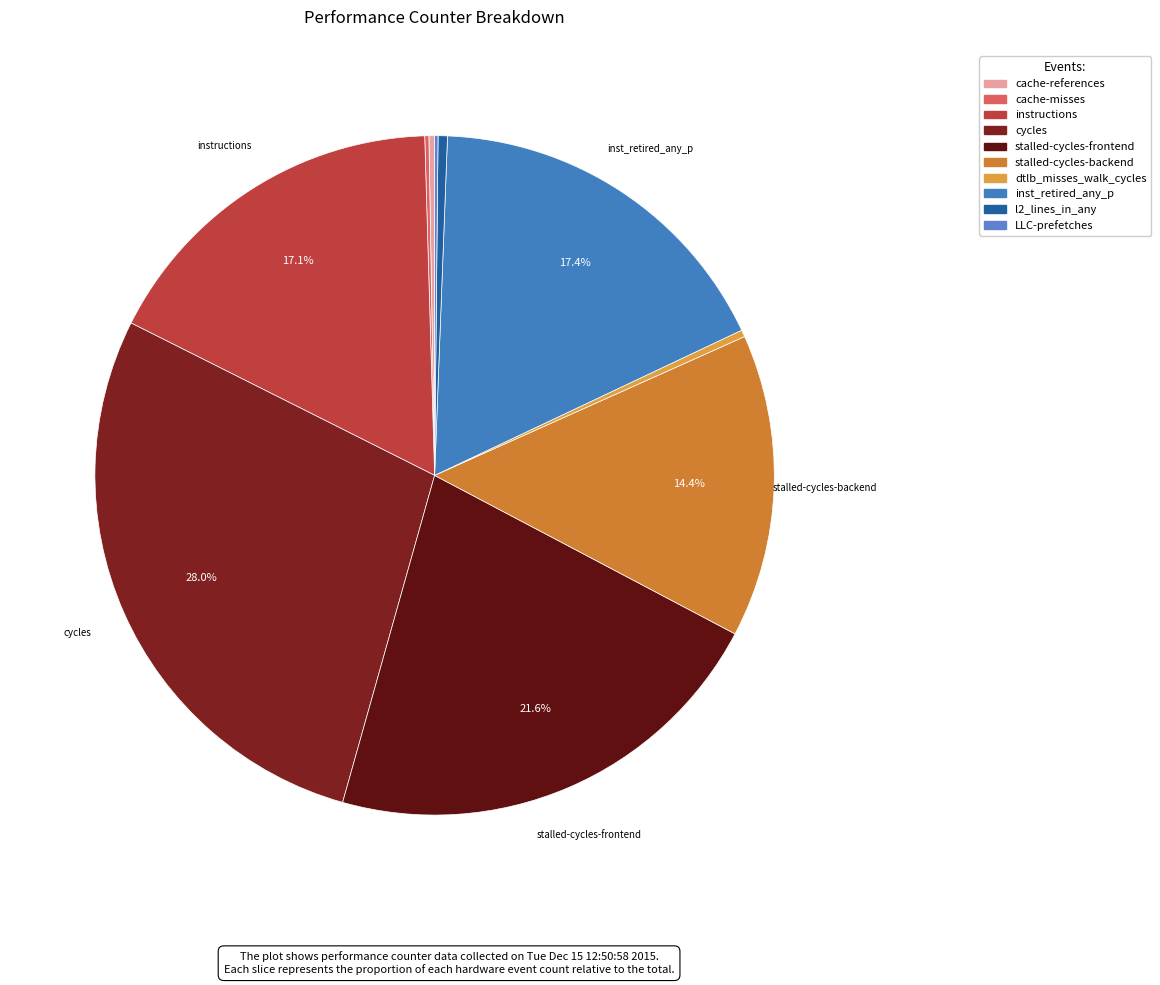

Is it true that stalled-cycles-frontend is 15% of the pie?

False